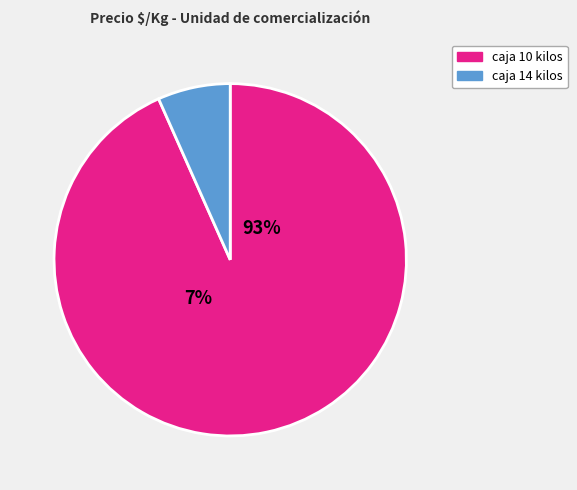

What percentage is the Precio $/Kg (caja 10 kilos) slice, to the nearest percent?

93%